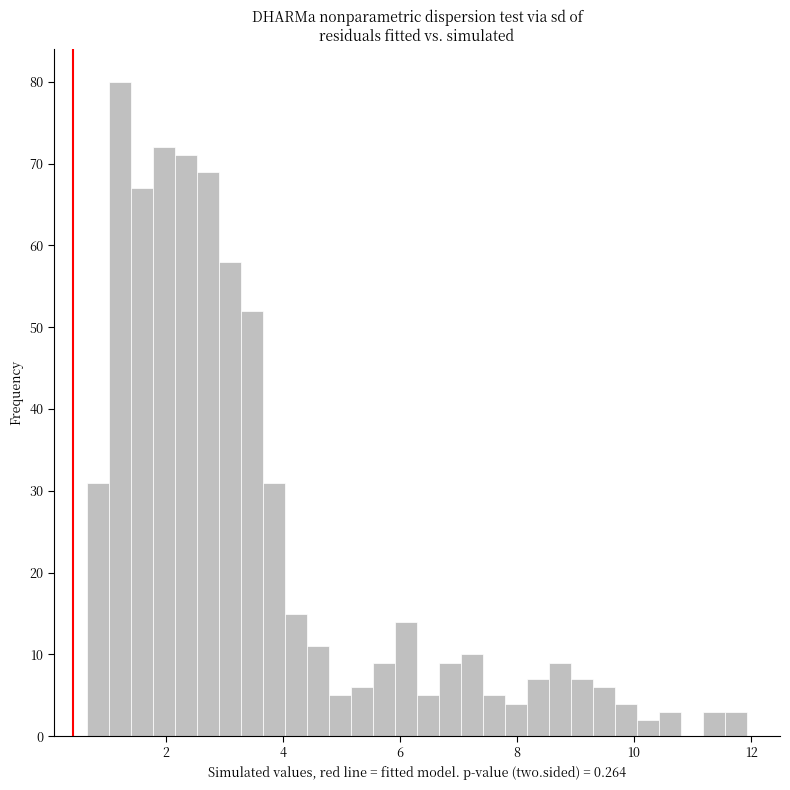

Around what value on the x-axis is the tallest bar? Give the approximate position of its centre, as read against the axis.

1.2